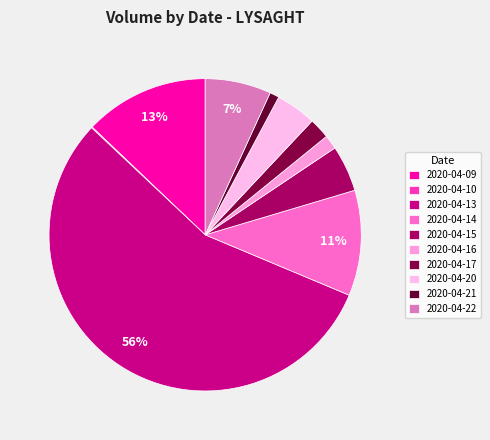

How many slices are in this pie chart?

10